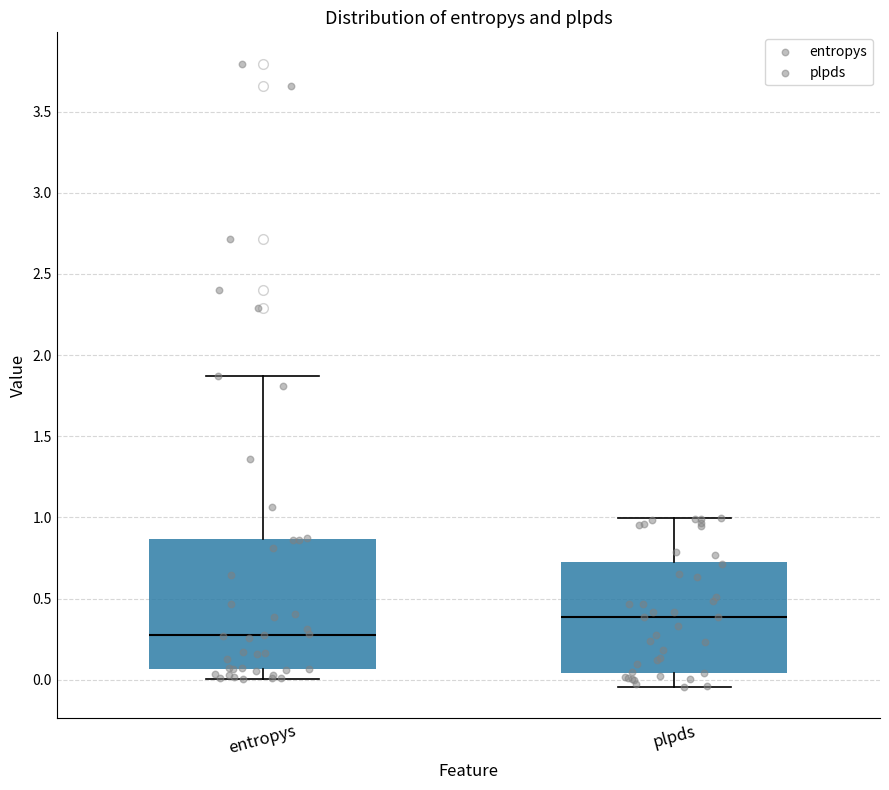

Which box has the highest median line?

plpds